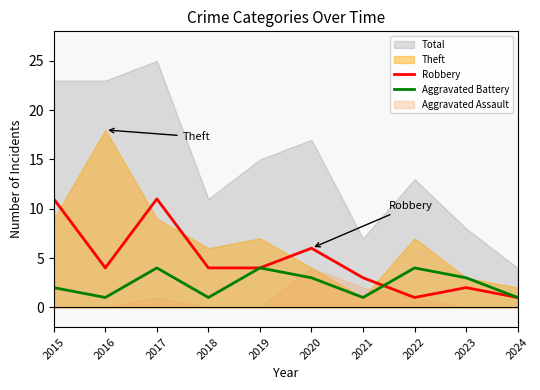

The Aggravated Battery series shows 0 at 2024. True or false?

False